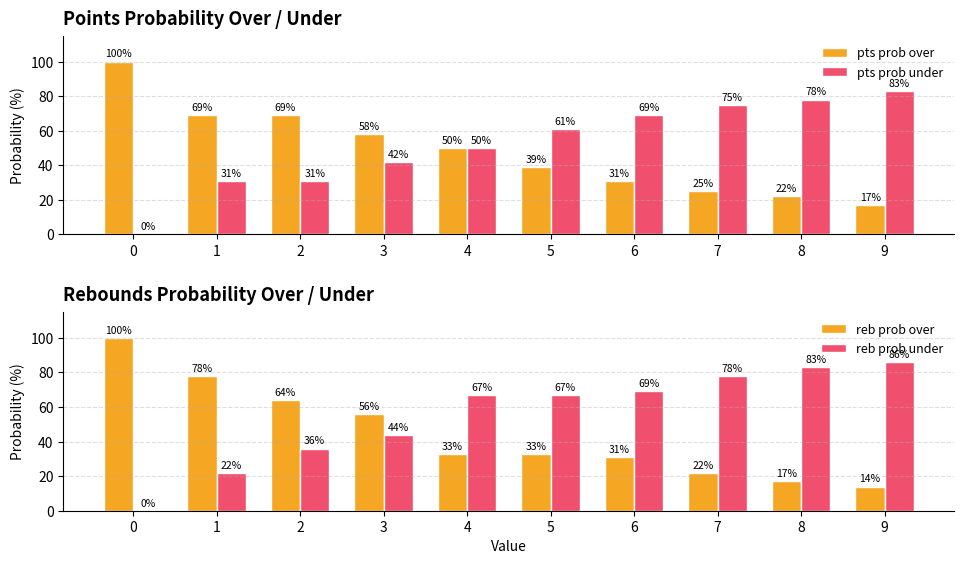

List the labels in order of pts prob over value, largest first.

0, 1, 2, 3, 4, 5, 6, 7, 8, 9